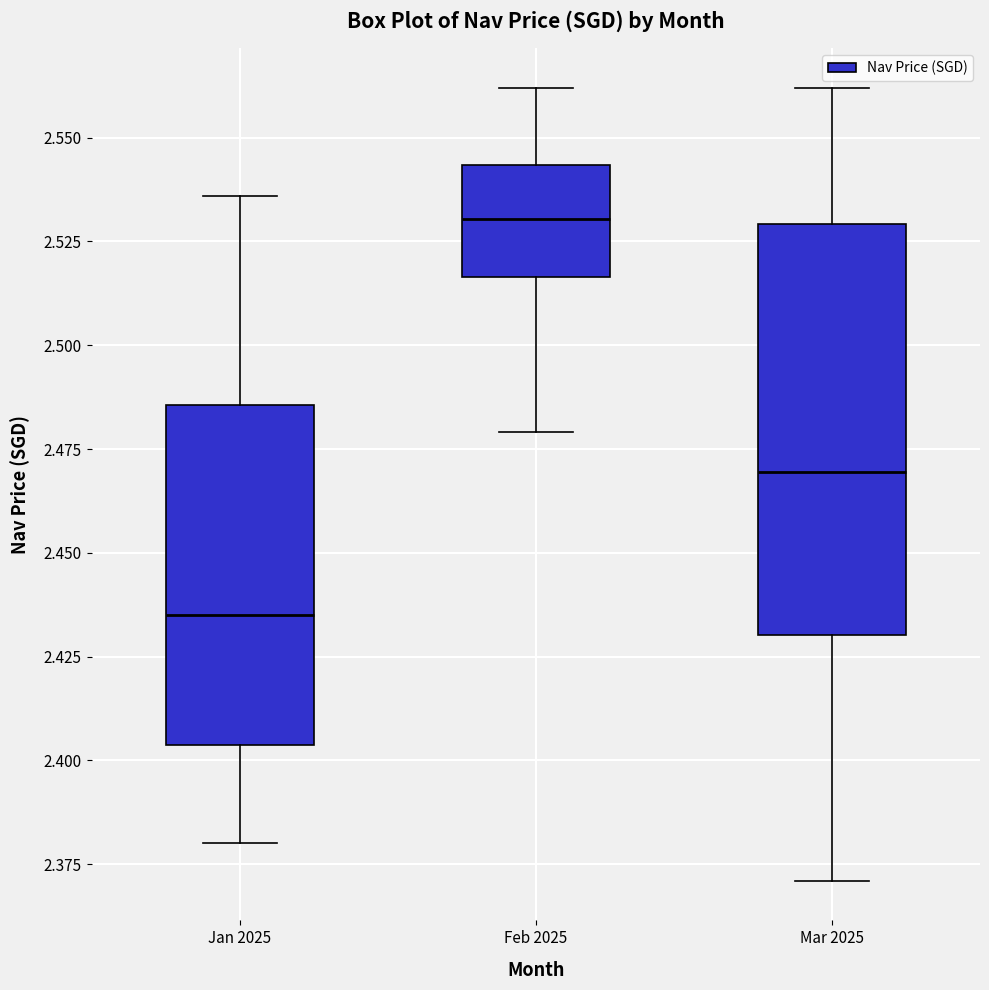

Reading left to right, transcribe this box plot: for each box, give where its median line is, the range the box spans, and where its two whiskers end, as read against the y-axis. The values are not printed on the chart, so give them approximately, as read against the axis.

Jan 2025: median 2.435, box 2.405 to 2.485, whiskers 2.380 to 2.535
Feb 2025: median 2.530, box 2.515 to 2.545, whiskers 2.480 to 2.560
Mar 2025: median 2.470, box 2.430 to 2.530, whiskers 2.370 to 2.560